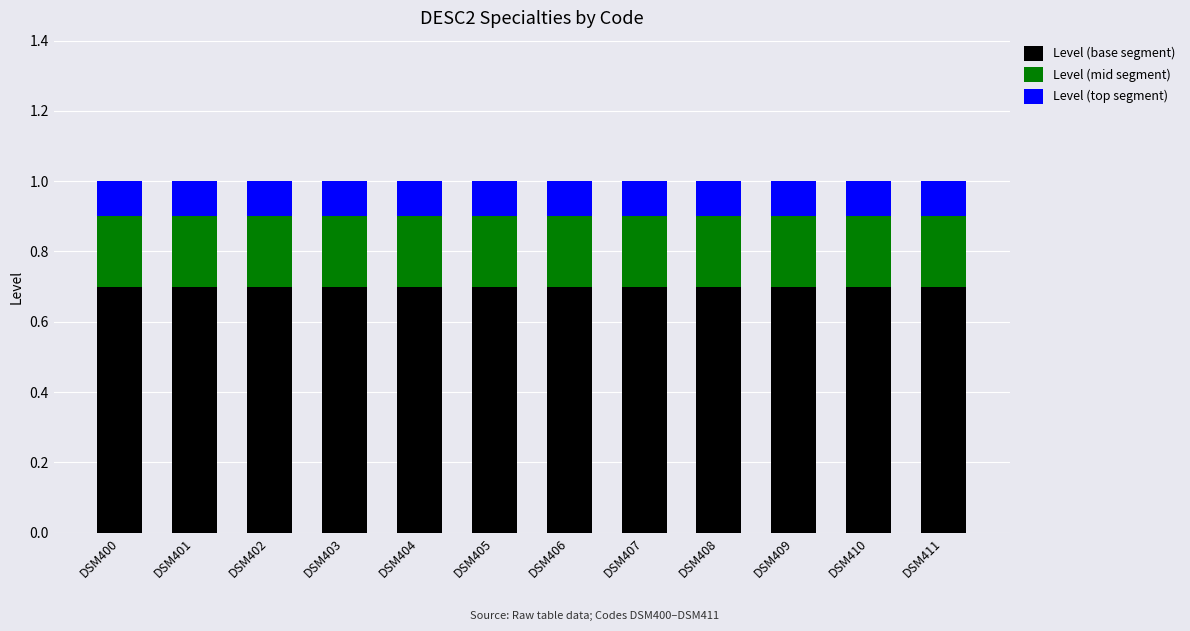

What is the minimum value for Level (base segment)?

0.7